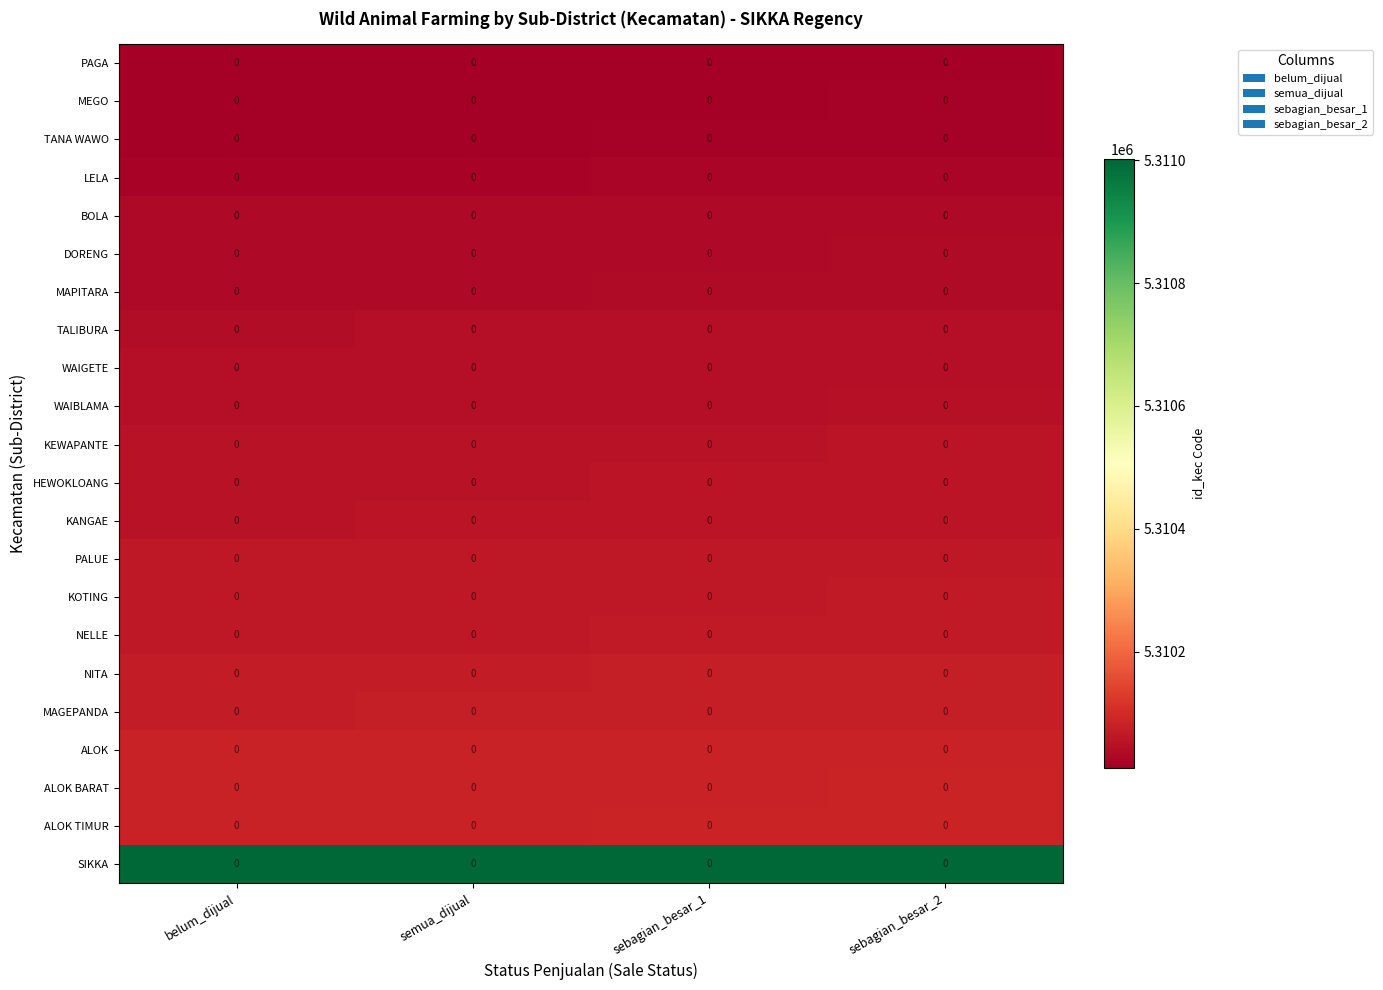

At which category is the sum across all series the highest?

sebagian_besar_2